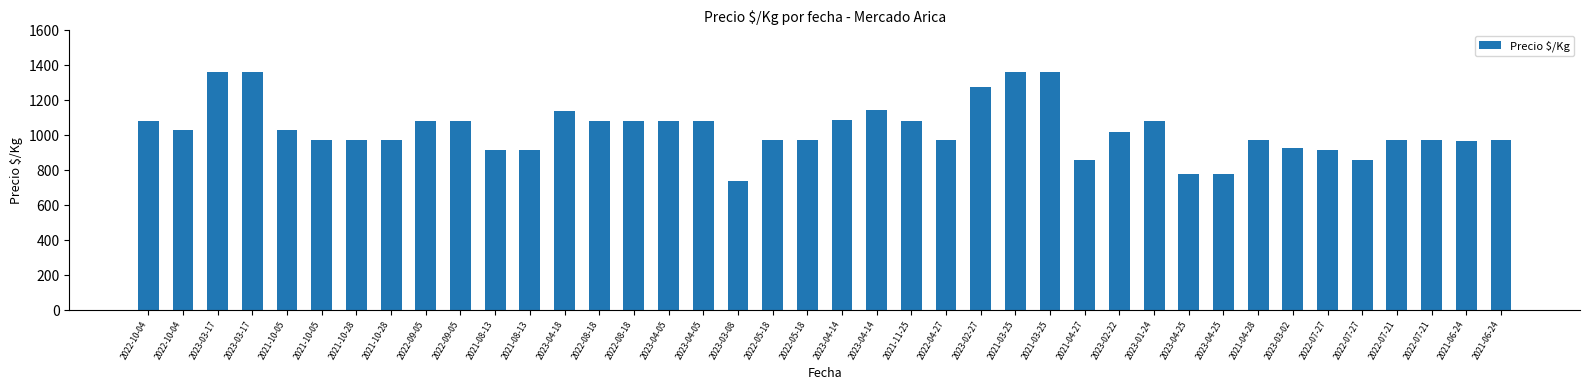

What is the label of the 28th bar from the right?

2023-04-18